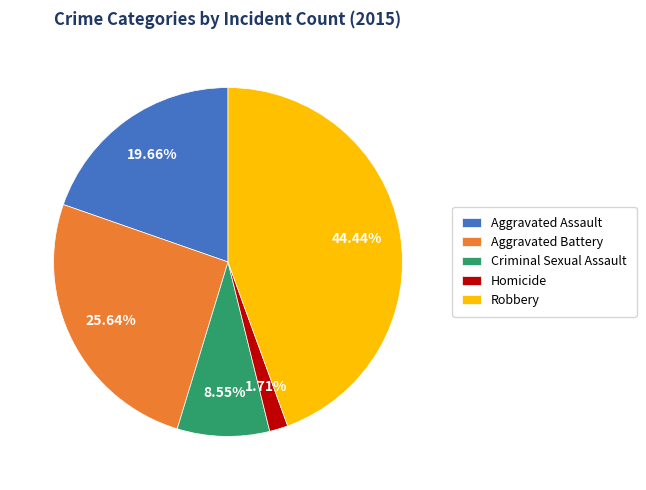

Is it true that Aggravated Battery is 26% of the pie?

True